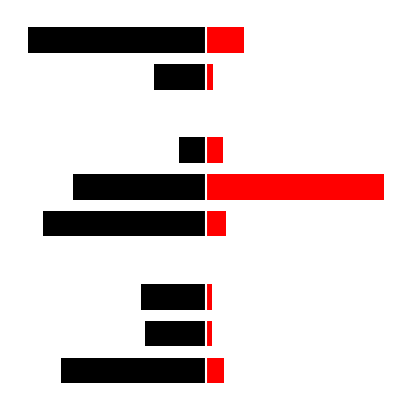

What is the highest value of the 基金金额 series?

56.6